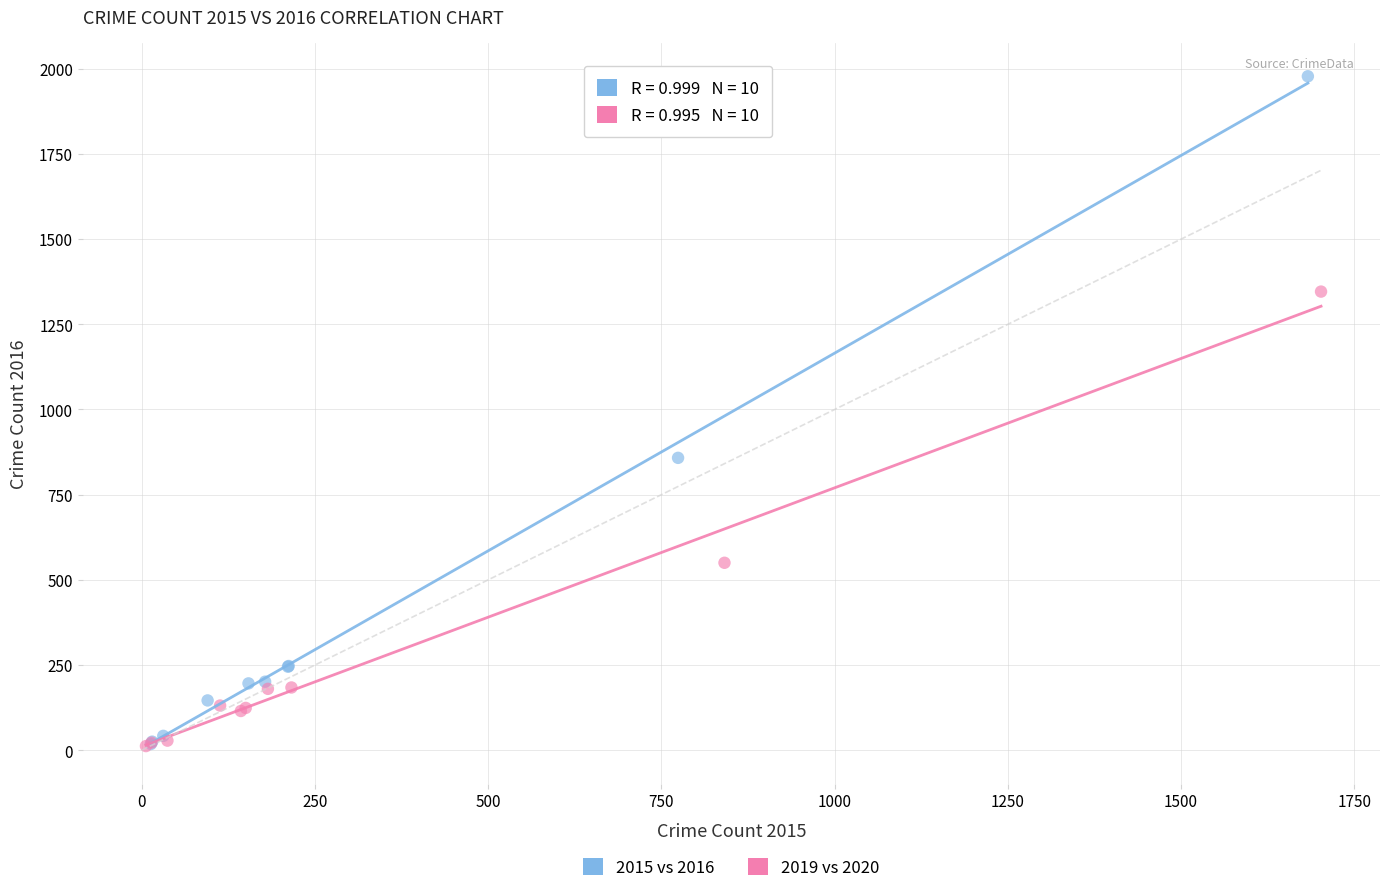

Which series reaches the maximum Y coordinate?

2015 vs 2016